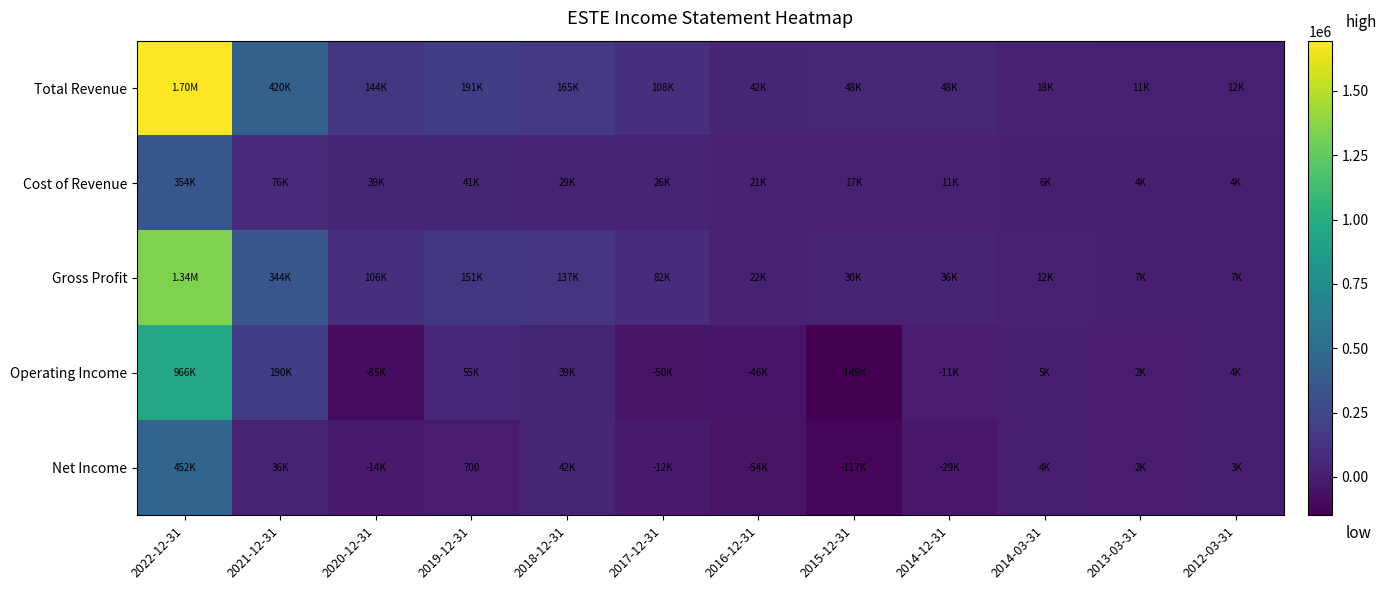

At which label does Total Revenue reach its peak?

2022-12-31